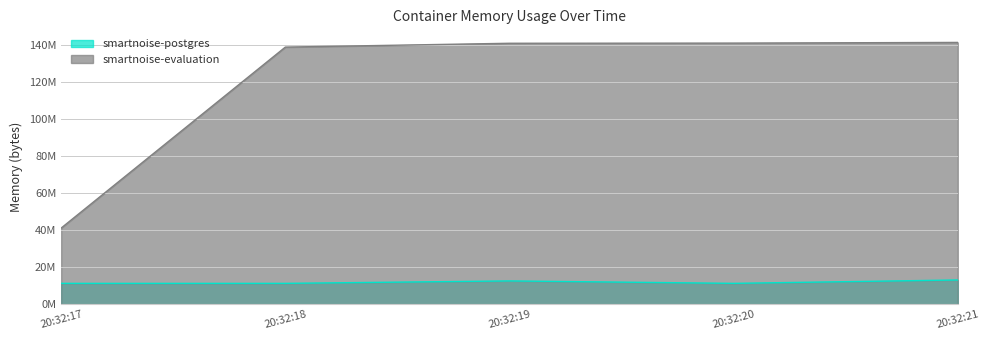

Rank the series at 20:32:18 from highest to lowest value.

smartnoise-evaluation, smartnoise-postgres